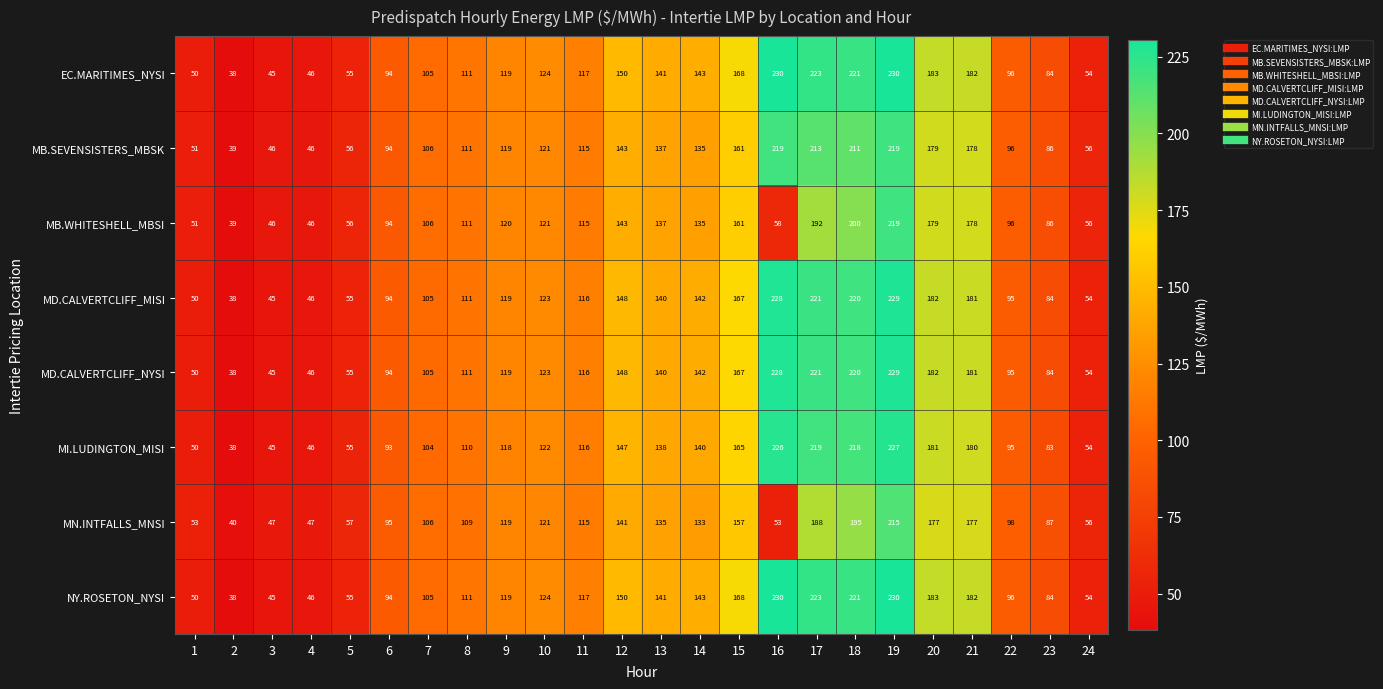

At how many categories does at least one series exceed 192?

4